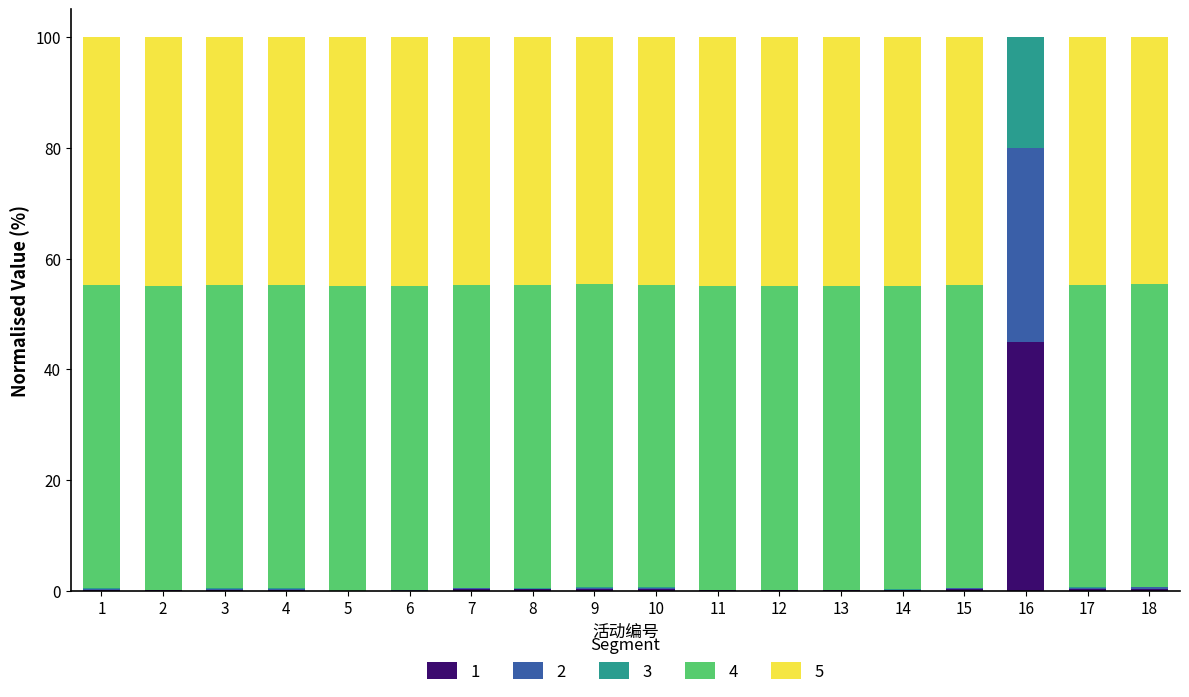

Are the bars grouped side by side (vs. stacked)?

No